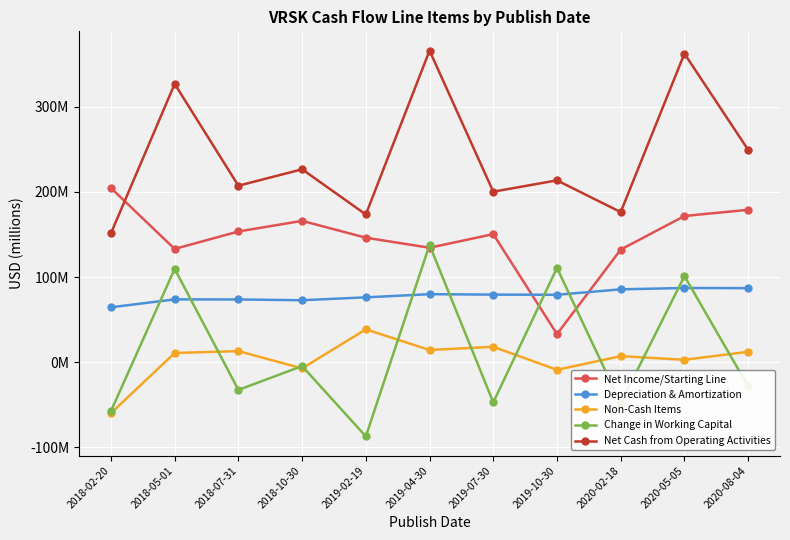

What is the label of the 11th point from the right?

2018-02-20